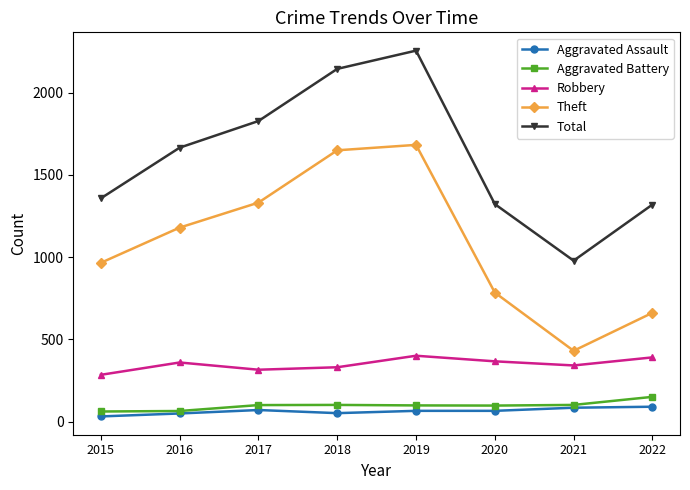

True or false: Aggravated Battery and Total intersect in this chart.

False